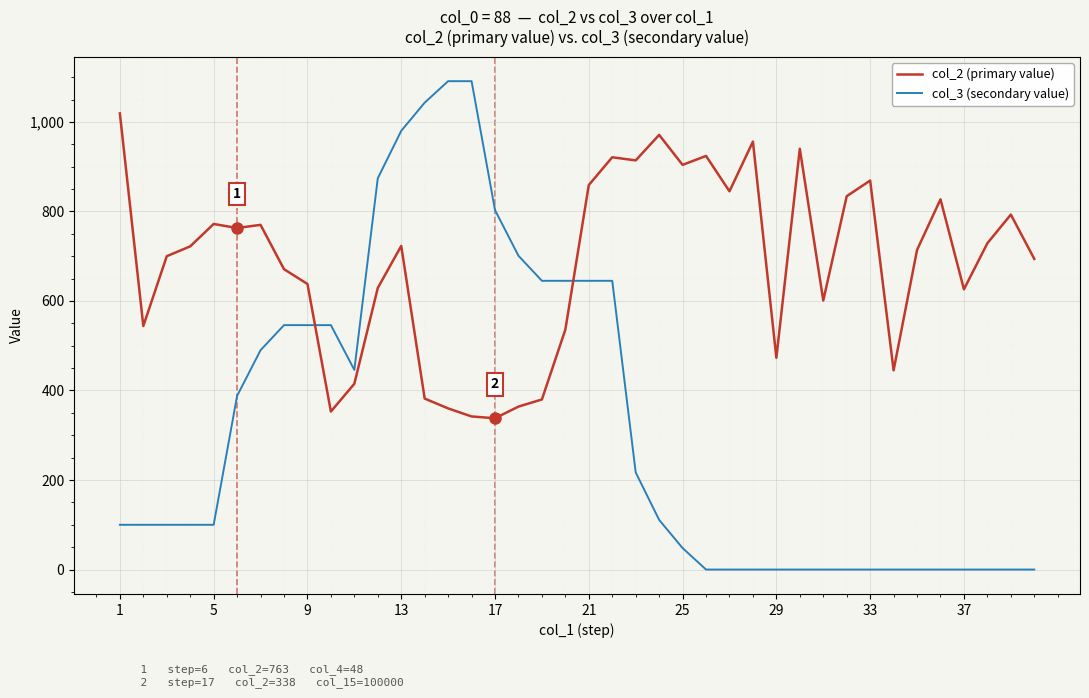

After their last crossing, which series has the higher values: col_2 (primary value) or col_3 (secondary value)?

col_2 (primary value)